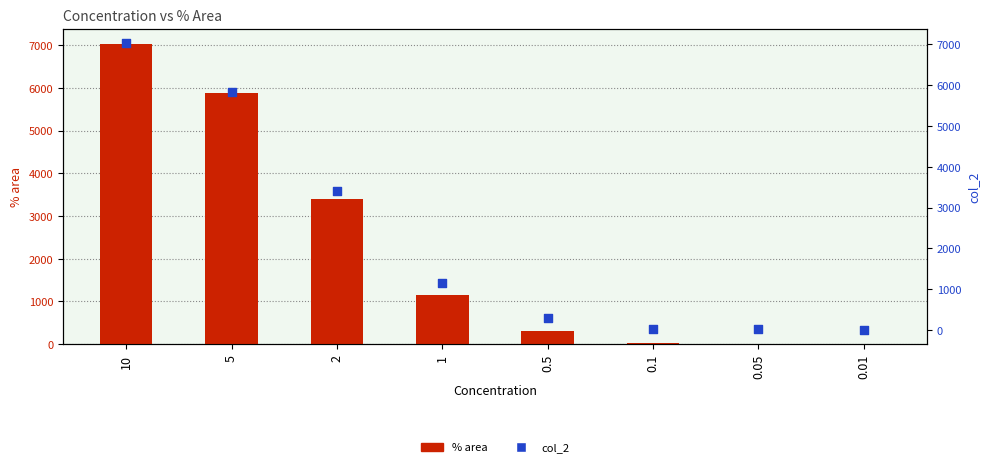

Which series reaches the minimum Y coordinate?

% area